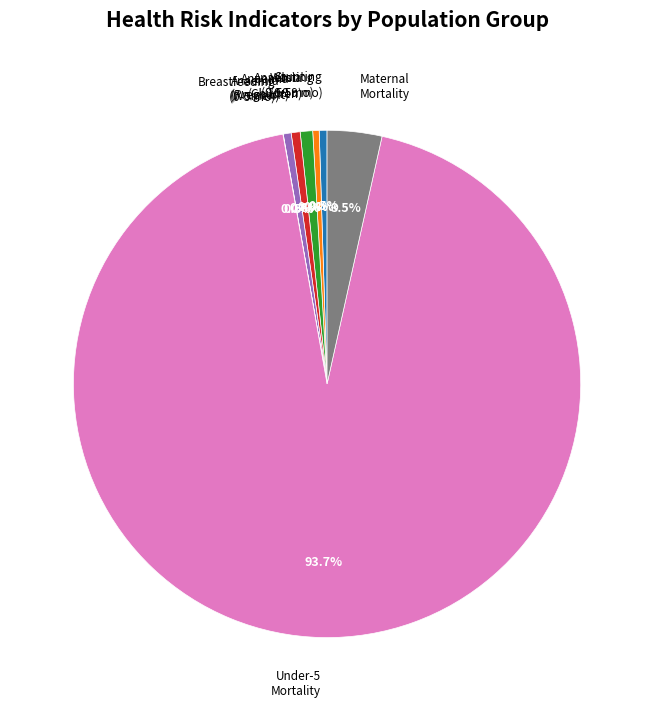

Do Anaemia (Women) and Under-5 Mortality together represent more than half of the pie?

Yes